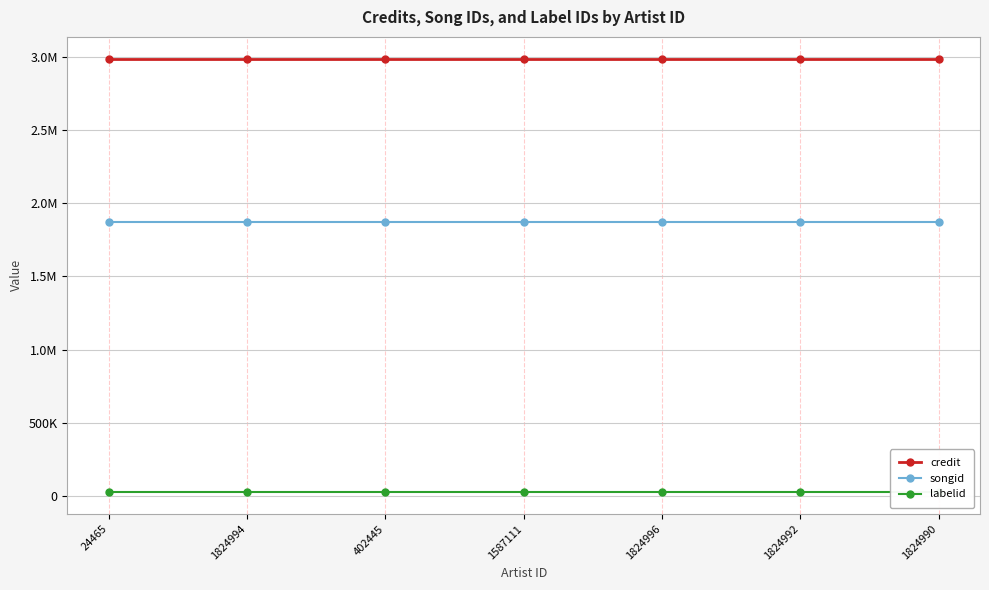

True or false: songid and labelid intersect in this chart.

False